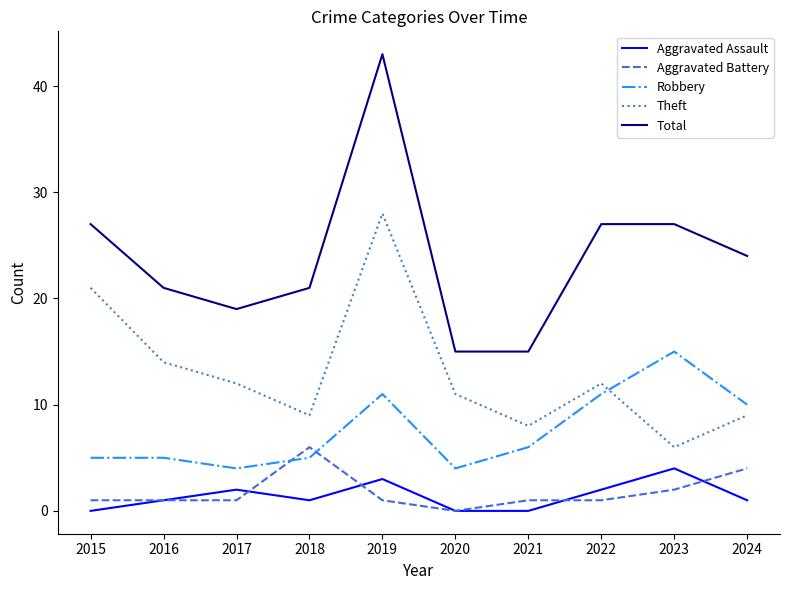

At which label does Robbery first exceed 6?

2019